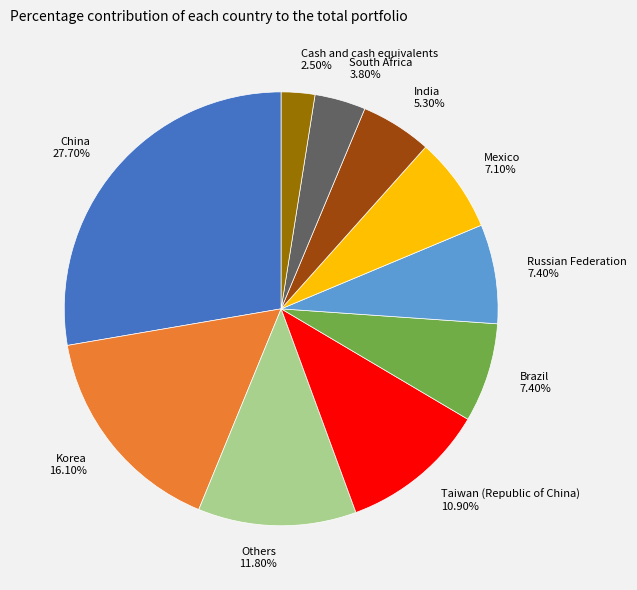

Is it true that Cash and cash equivalents is 11% of the pie?

False